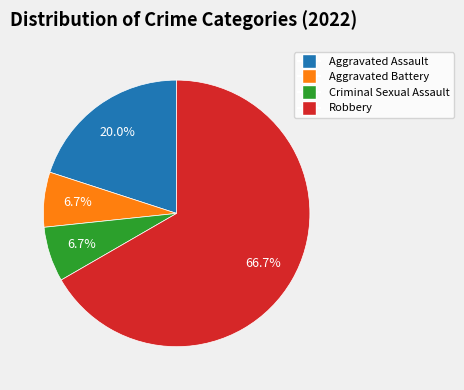

Combined, do Aggravated Assault and Robbery account for over 50%?

Yes